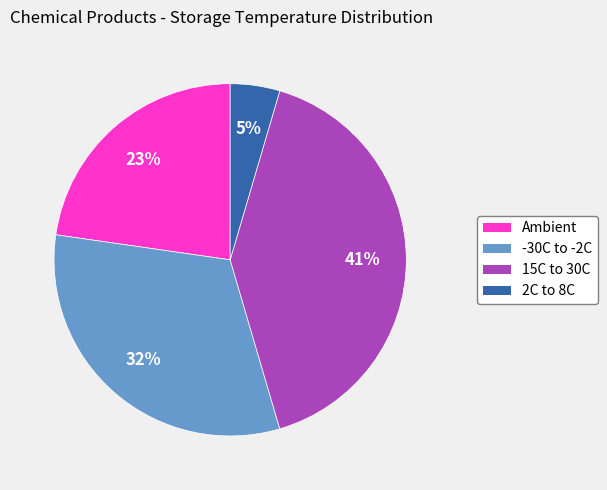

To the nearest percent, what is the average slice percentage?

25%